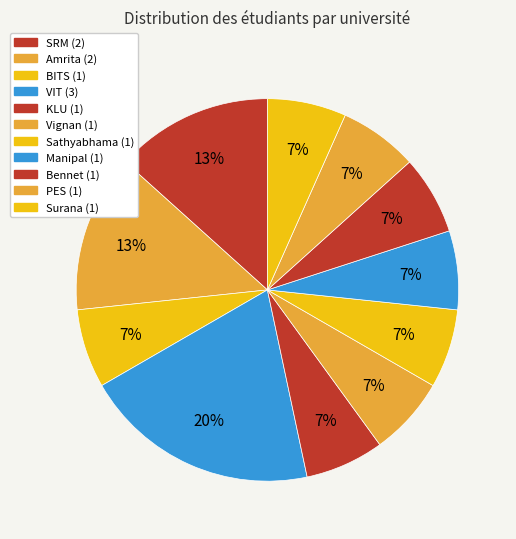

Does any single category account for the majority?

No